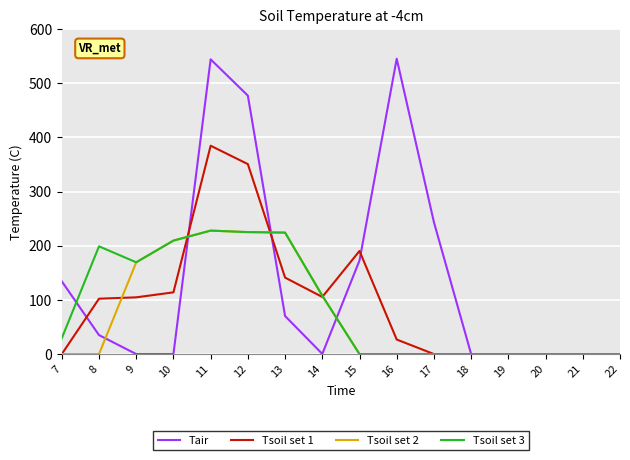

What is the total value across all series at 16?

572.3